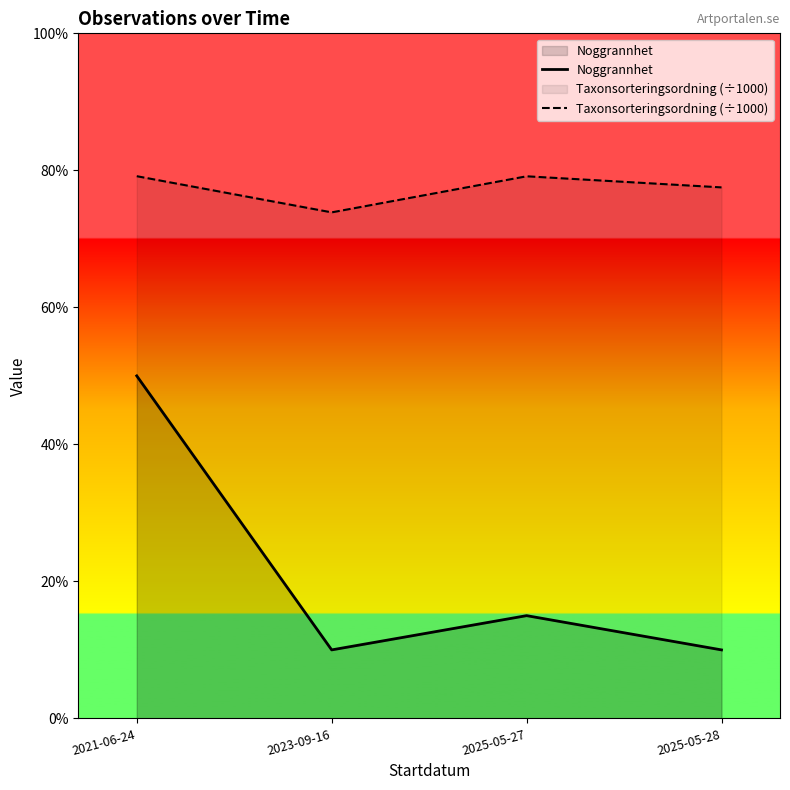

True or false: Taxonsorteringsordning (÷1000) and Noggrannhet cross at least once.

False